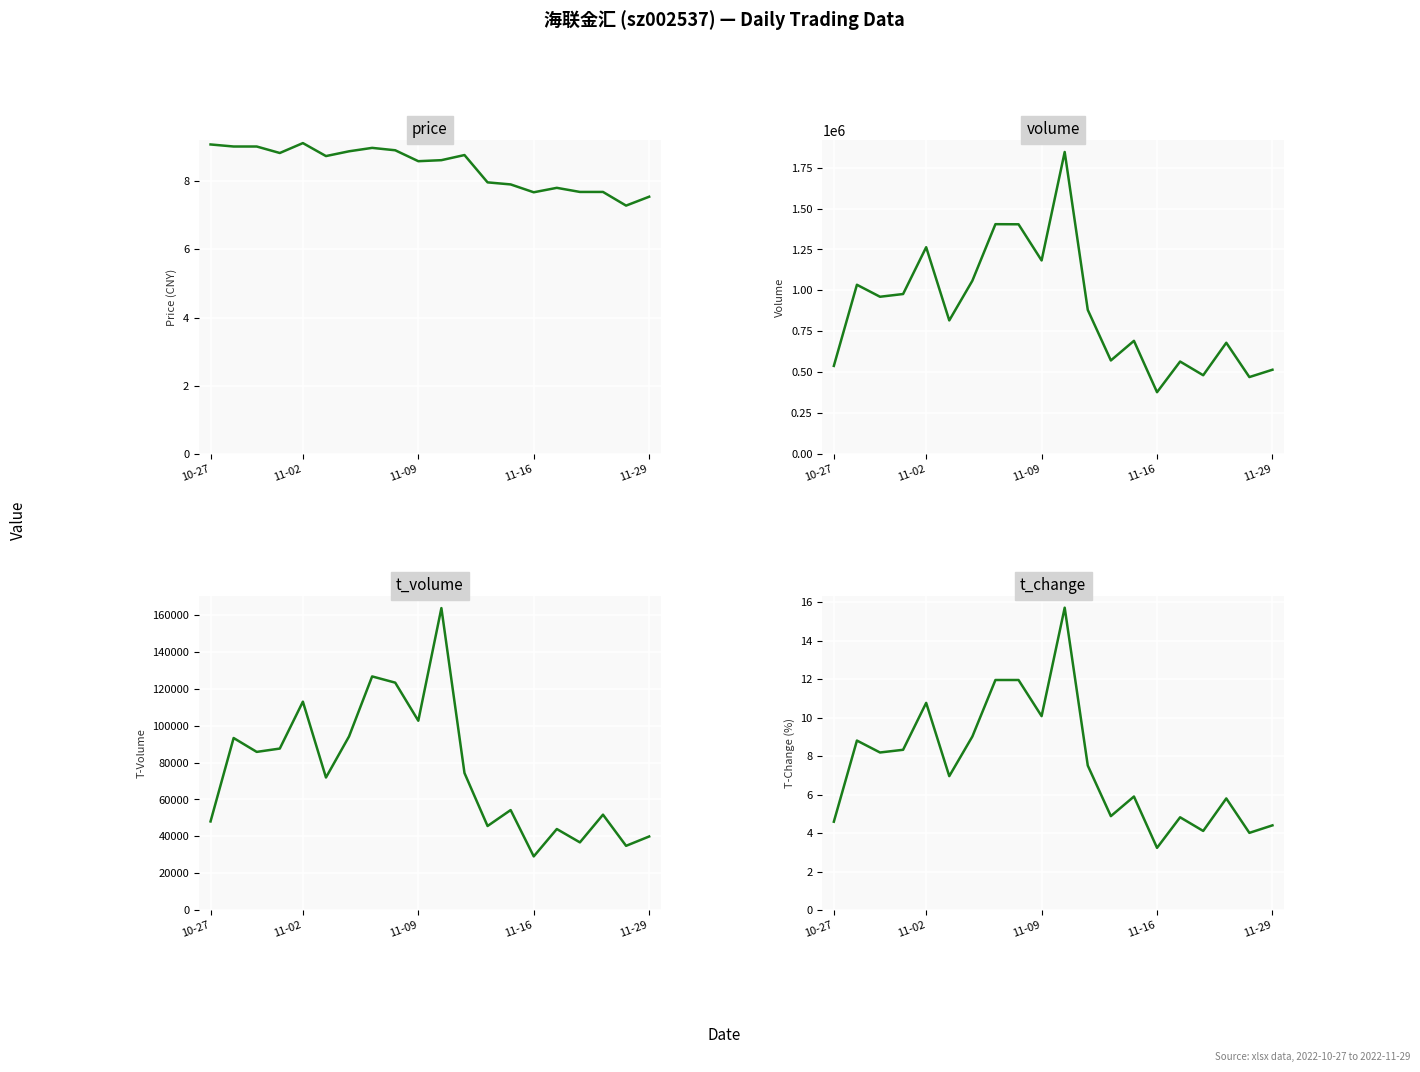

True or false: t_change and volume cross at least once.

False